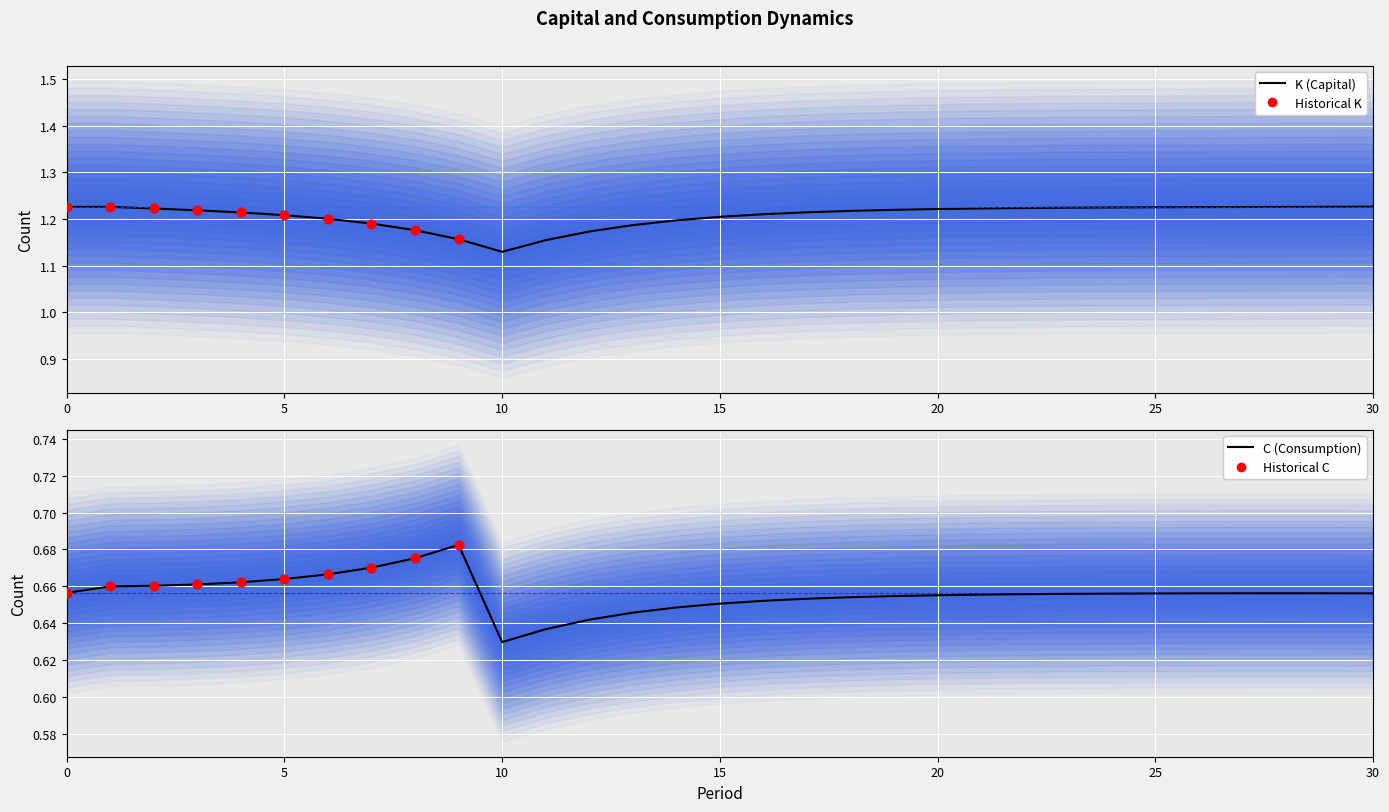

What is the total value across all series at 18?

1.9